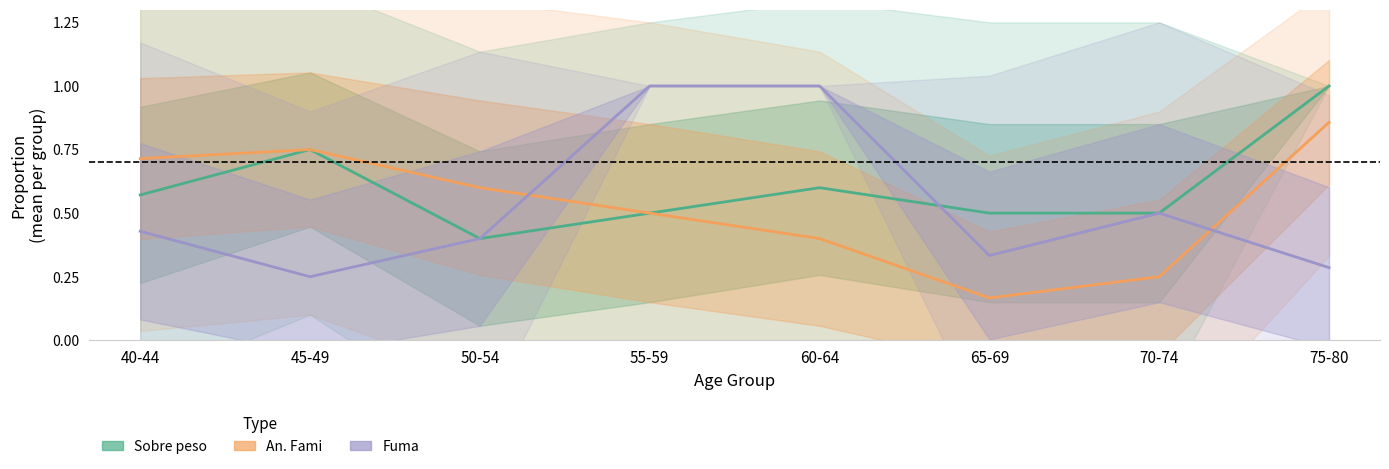

At which category does Sobre peso reach its first local valley?

50-54